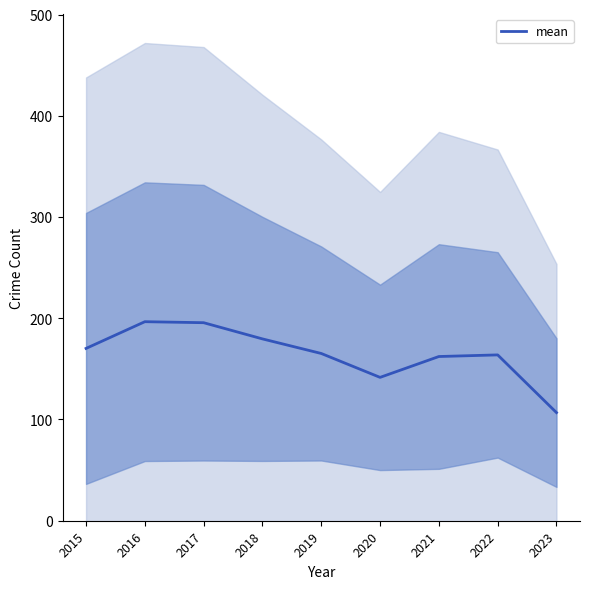

Count the number of categories in the chart.

9